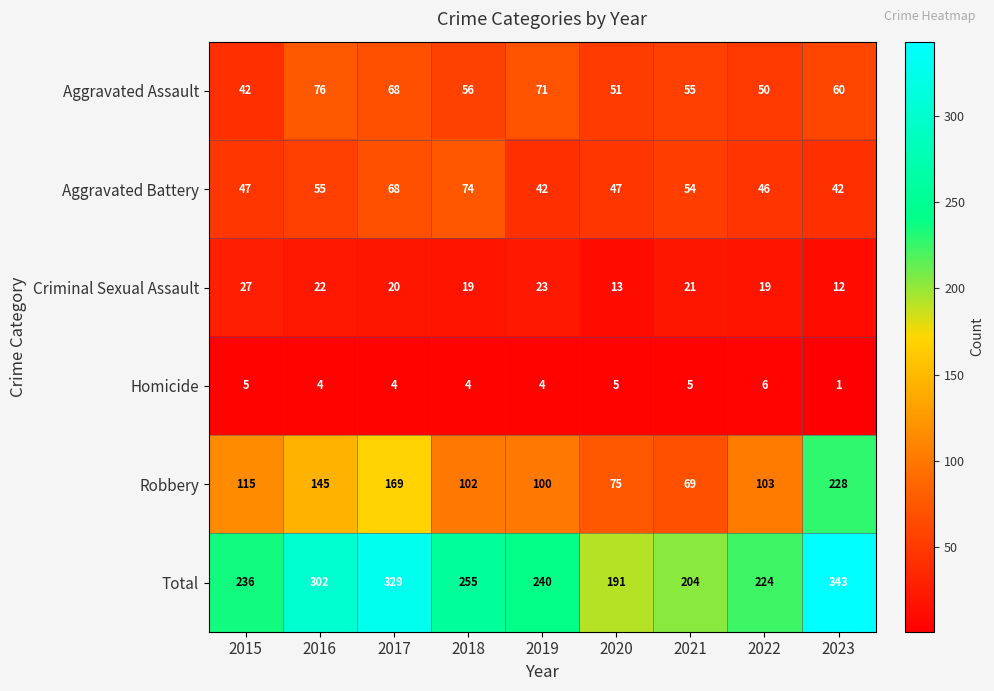

True or false: Robbery has a value of 30 at 2021.

False